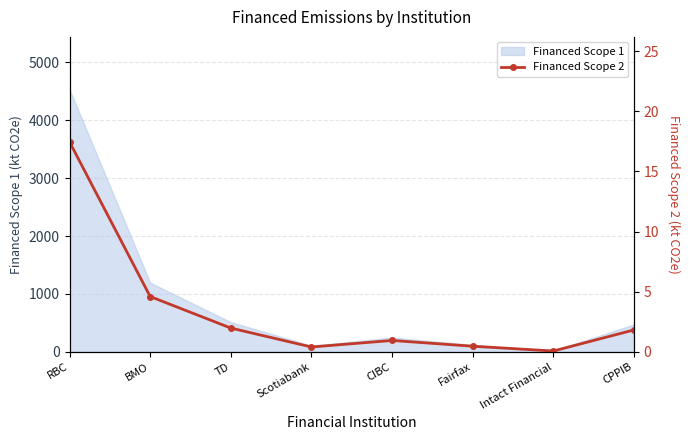

Is it true that Financed Scope 1 equals 1194.9 at BMO?

True